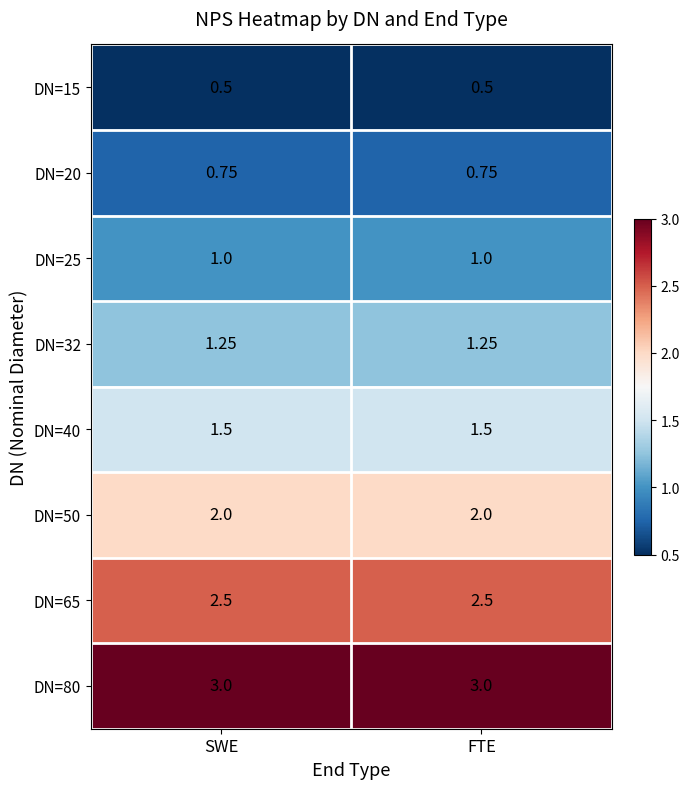

Is the value of DN=40 at SWE greater than the value of DN=15 at FTE?

Yes